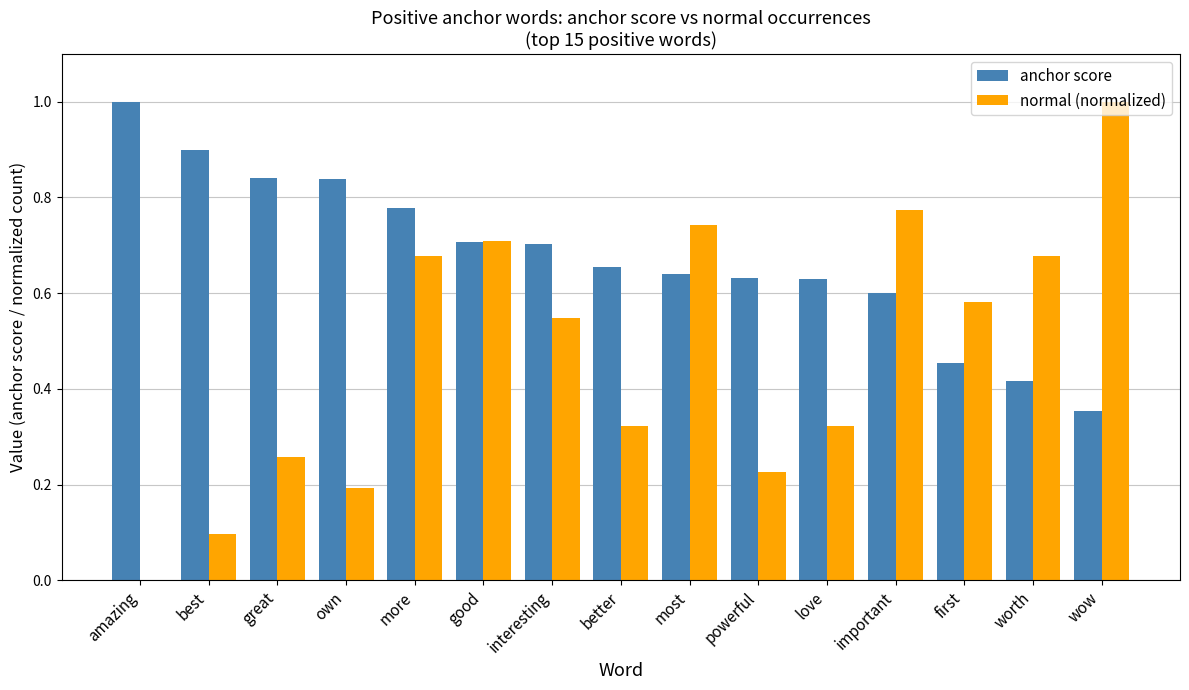

The value of anchor score at best is 0.9. True or false?

True